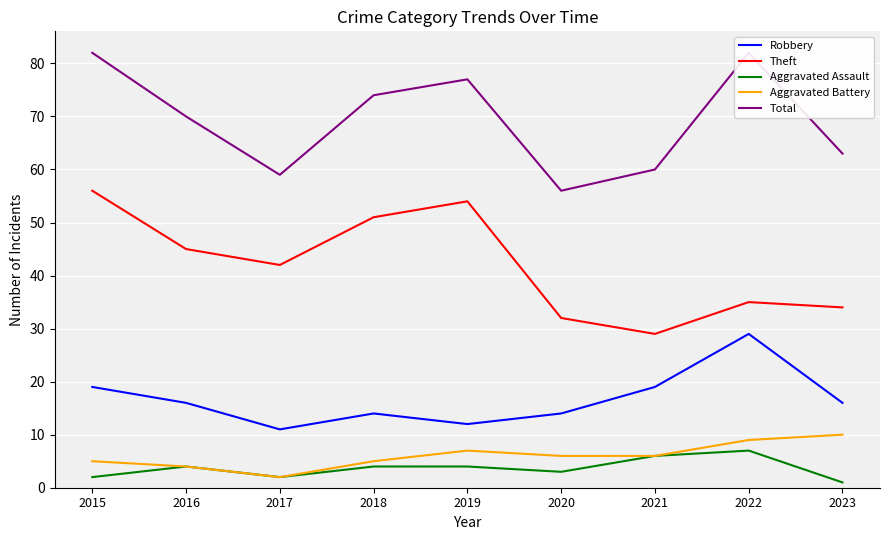

Which series has the largest total across all categories?

Total